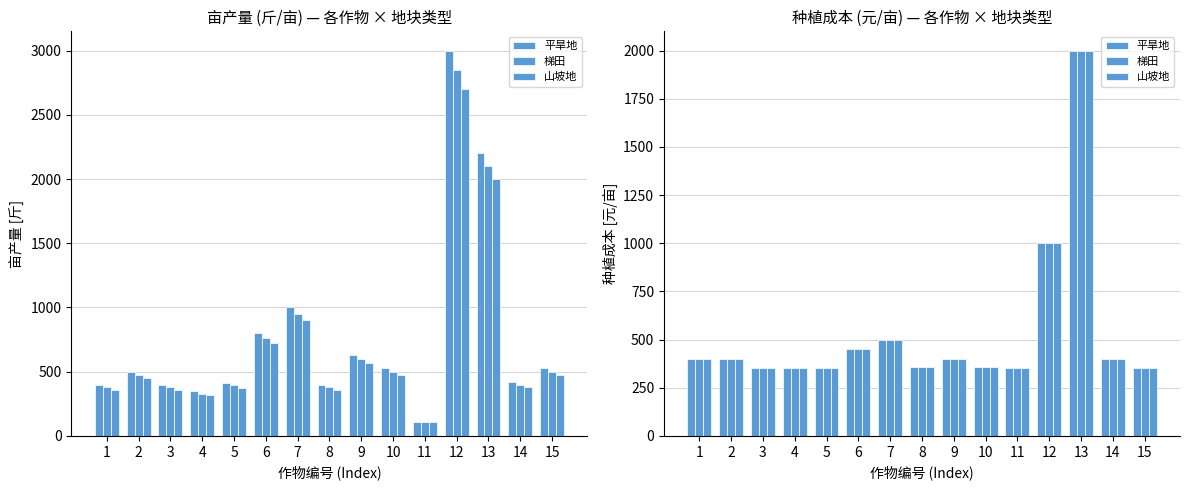

What is the total value across all series at 2?

1200